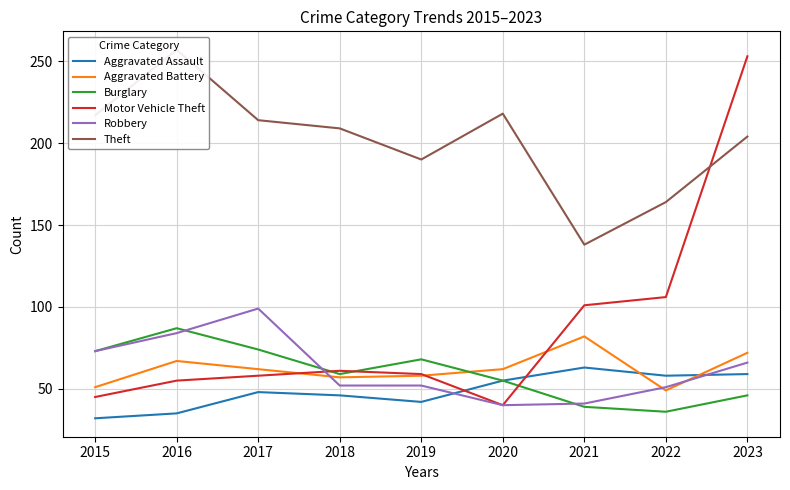

Between 2016 and 2023, which series saw the biggest shift?

Motor Vehicle Theft